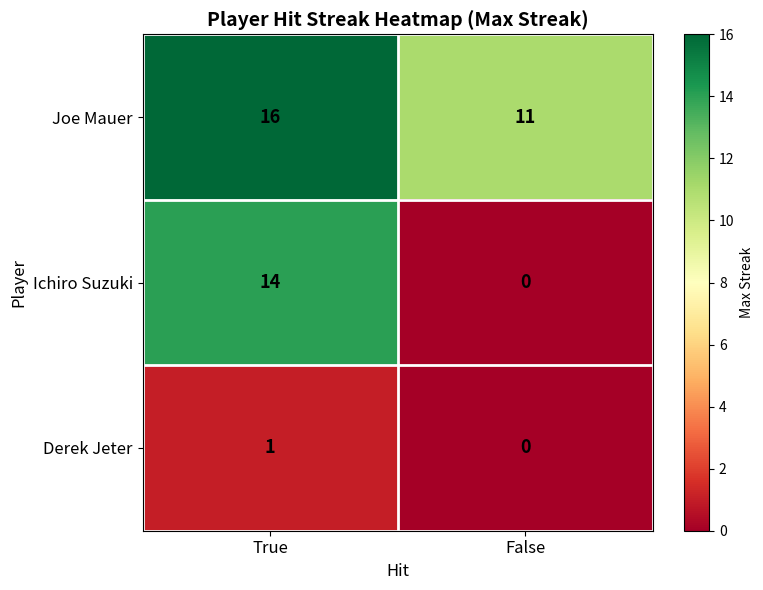

At how many categories does at least one series exceed 7?

2